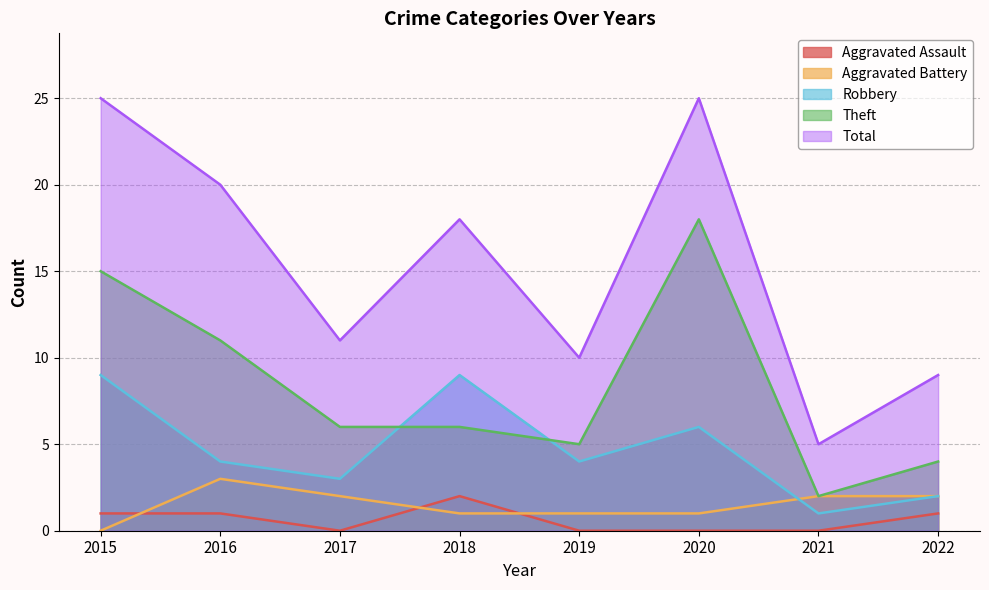

List the series in order of their peak value, highest first.

Total, Theft, Robbery, Aggravated Battery, Aggravated Assault